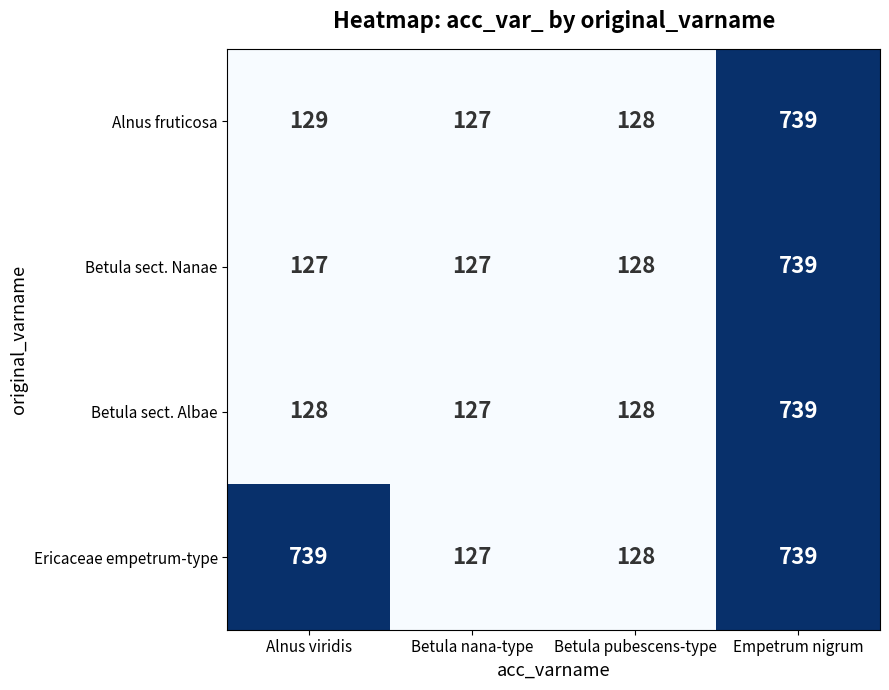

Is it true that Alnus fruticosa equals 174 at Betula nana-type?

False